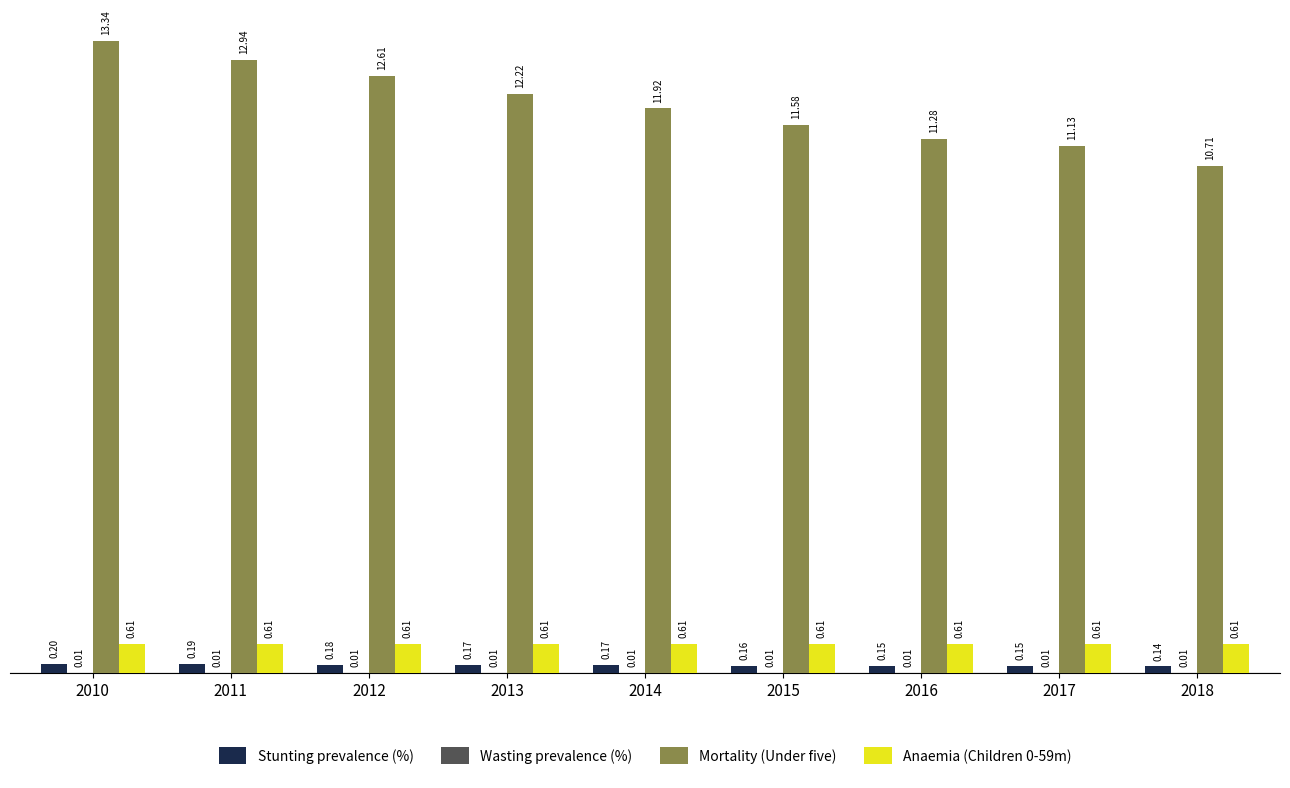

Which series changed the most between 2015 and 2017?

Mortality (Under five)